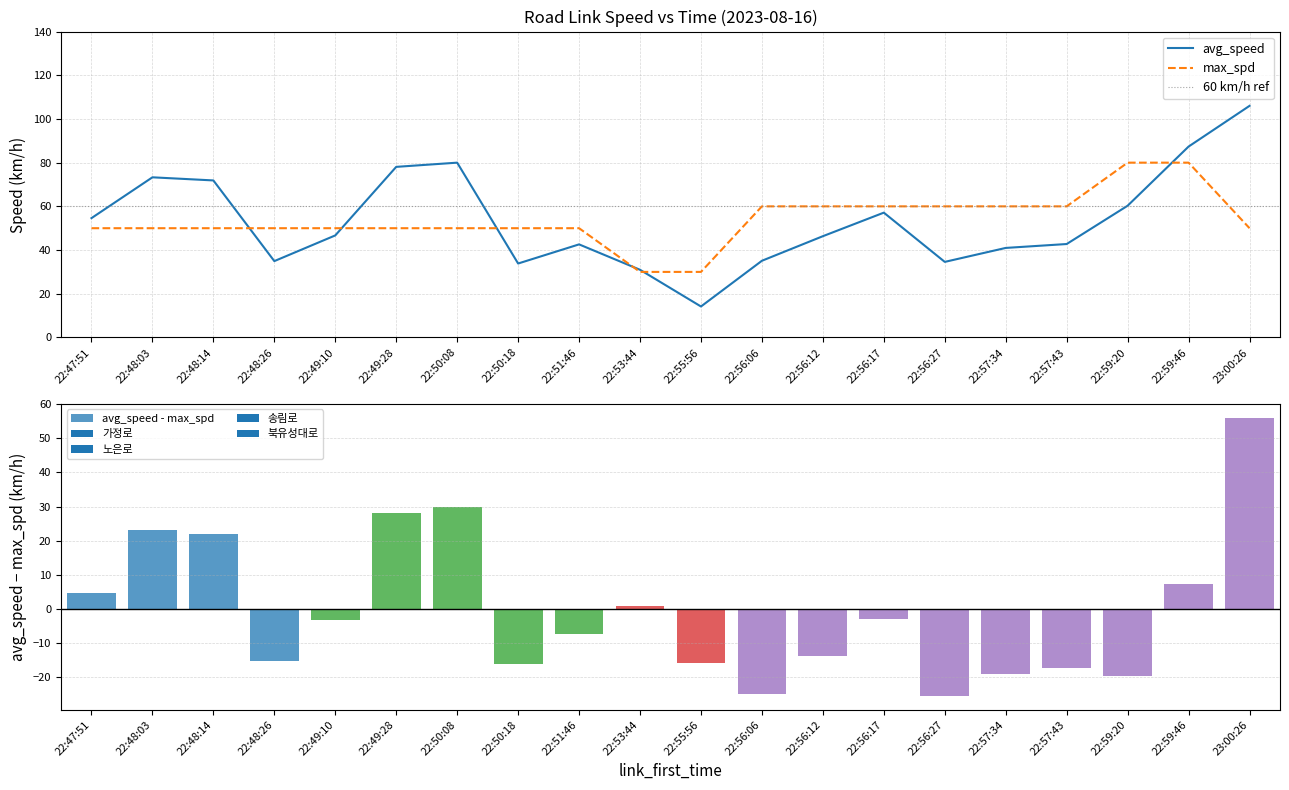

Which category has the highest value across all series?

23:00:26